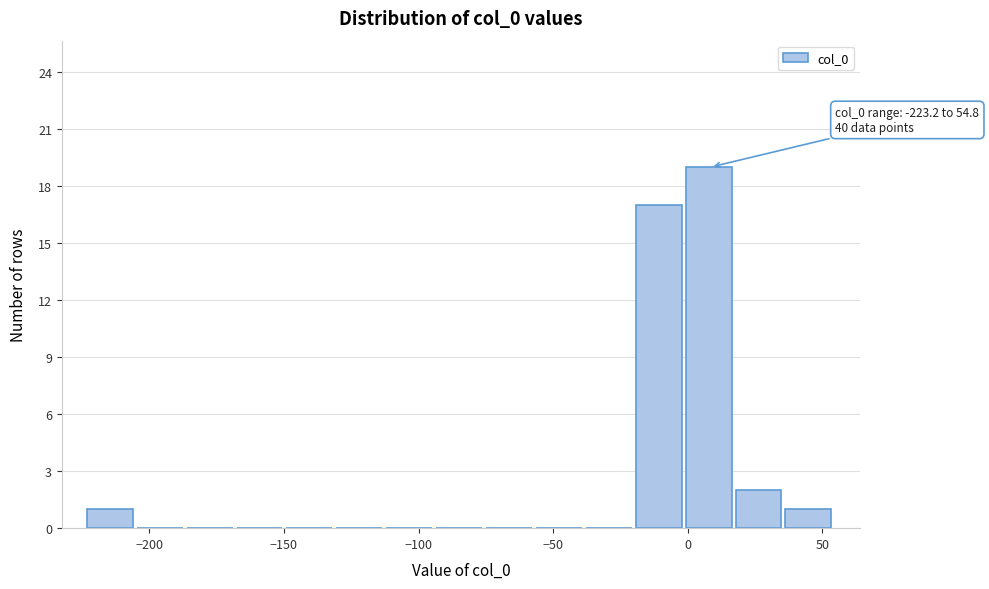

Read against the x-axis, roughly where is the centre of the tallest bar?

10